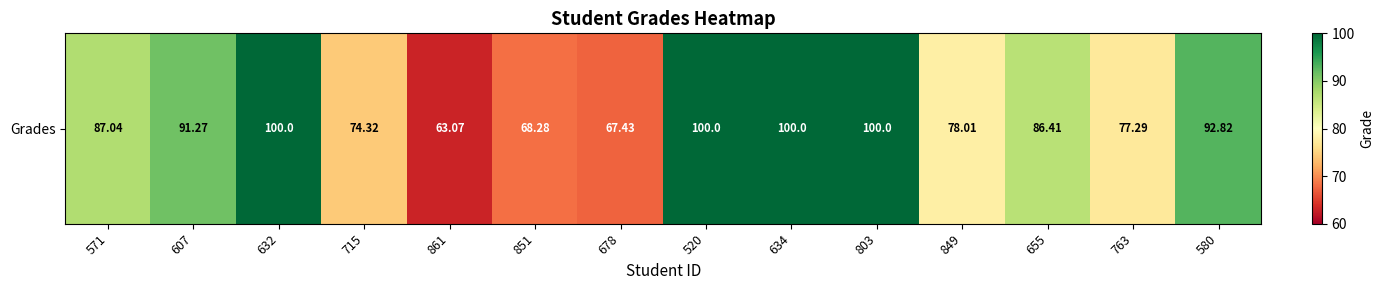

Rank the categories by value from lowest to highest.

861, 678, 851, 715, 763, 849, 655, 571, 607, 580, 632, 520, 634, 803